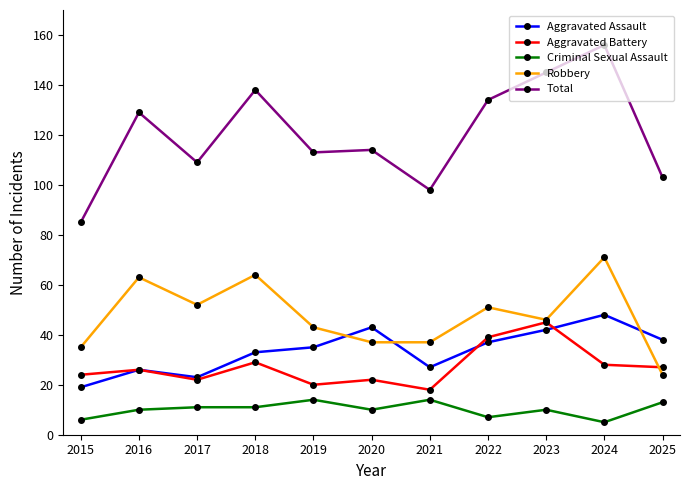

What is the difference between the highest and lowest values at 2018?

127